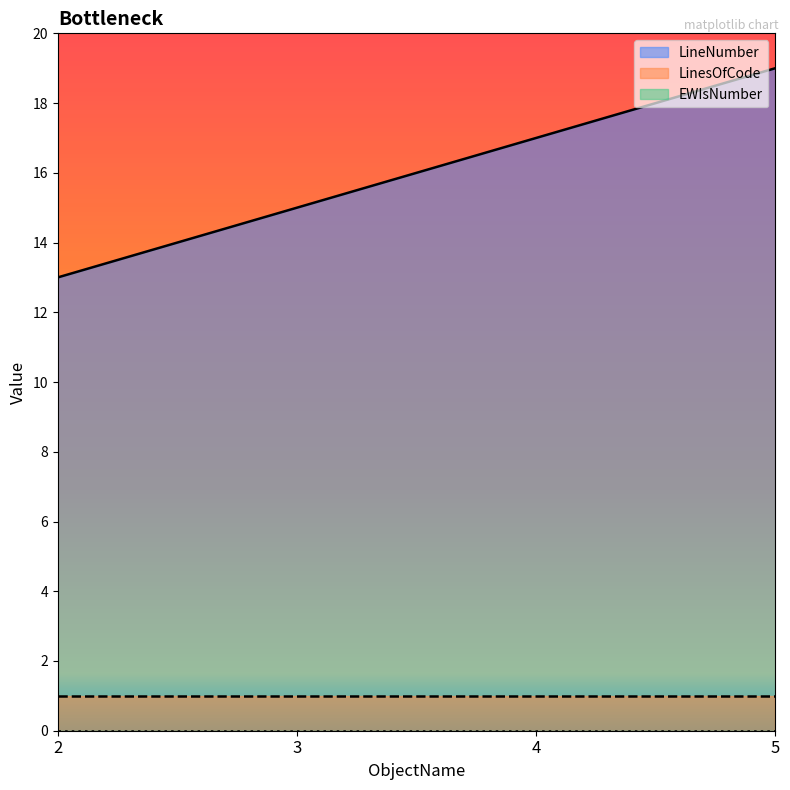

True or false: LinesOfCode and EWIsNumber cross at least once.

False